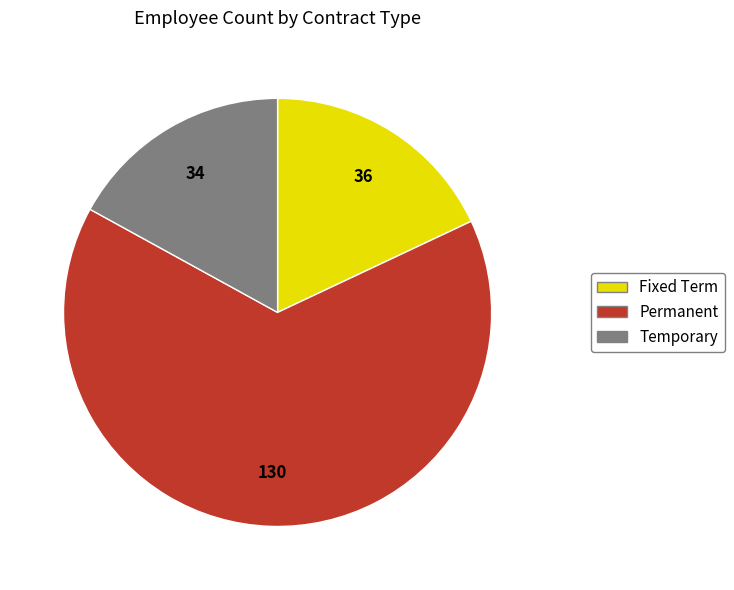

How many segments does this pie chart have?

3